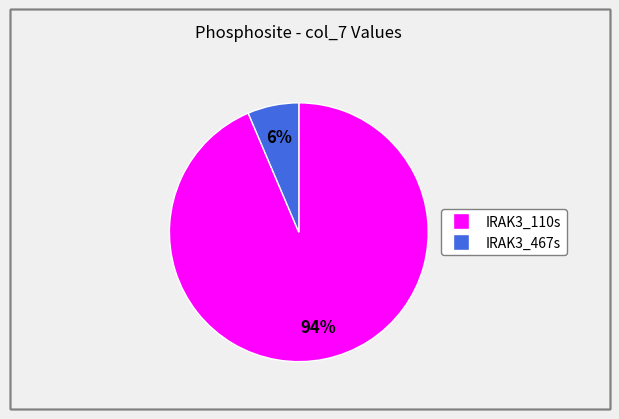

What percentage is the IRAK3_467s slice, to the nearest percent?

6%